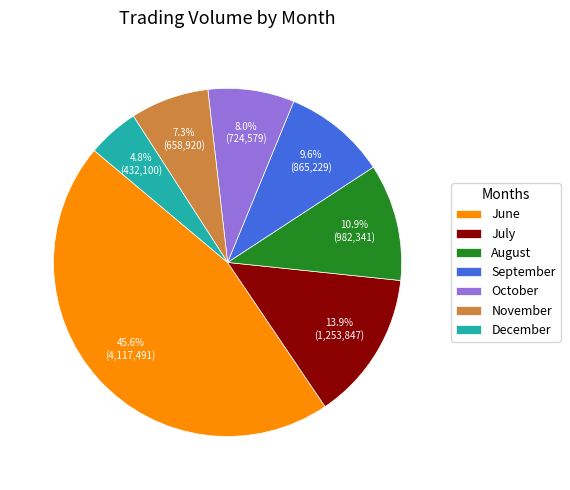

Between July and August, which is larger?

July